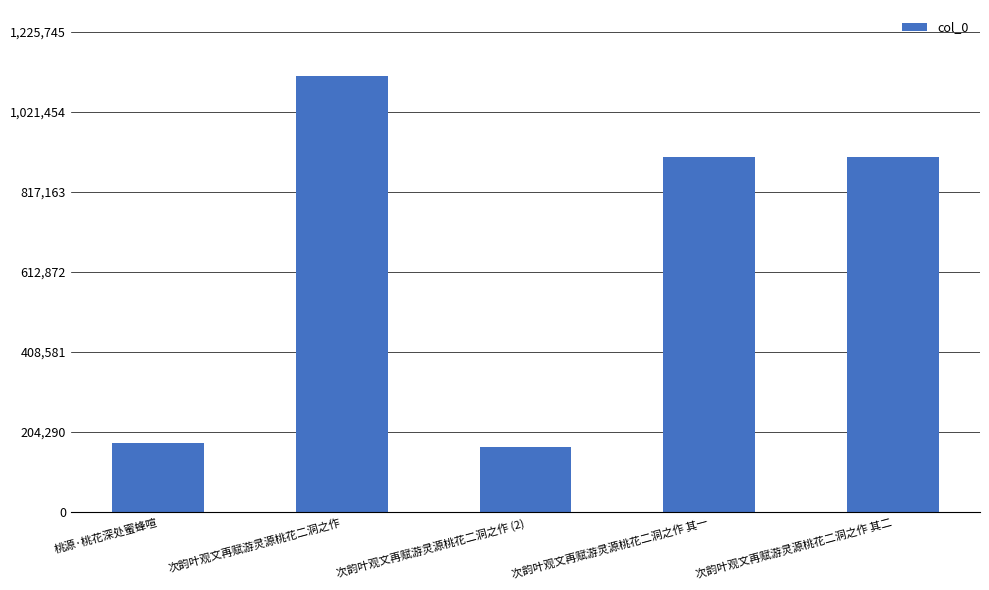

True or false: the data shows 48367 at 次韵叶观文再赋游灵源桃花二洞之作 (2).

False